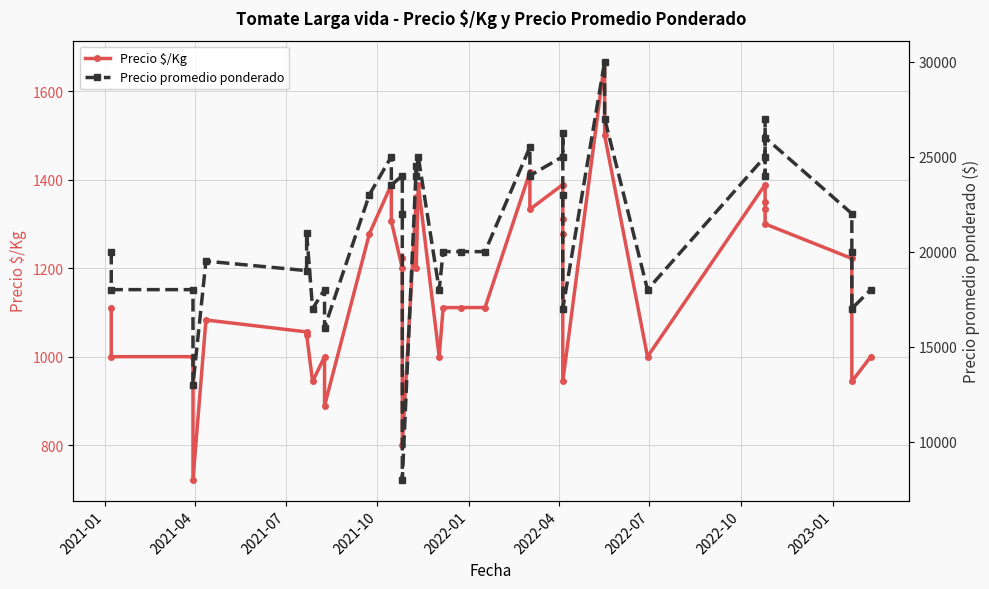

Which series has the largest range (max minus min)?

Precio promedio ponderado